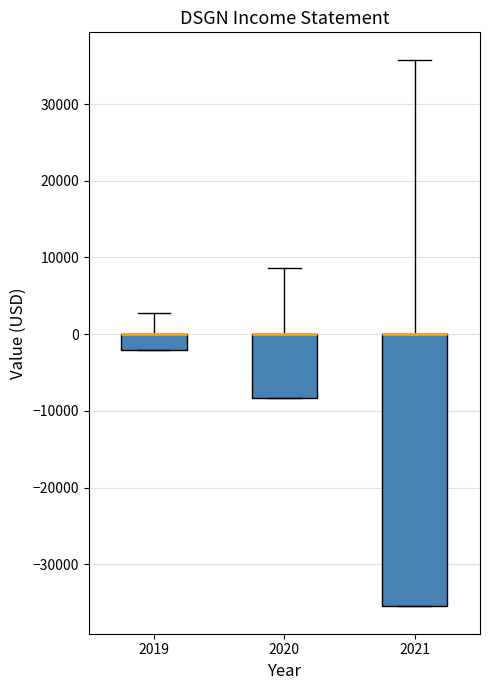

Where does the upper whisker of the box at x = 2019 end on the y-axis? The values are not printed on the chart, so give them approximately, as read against the axis.

3000